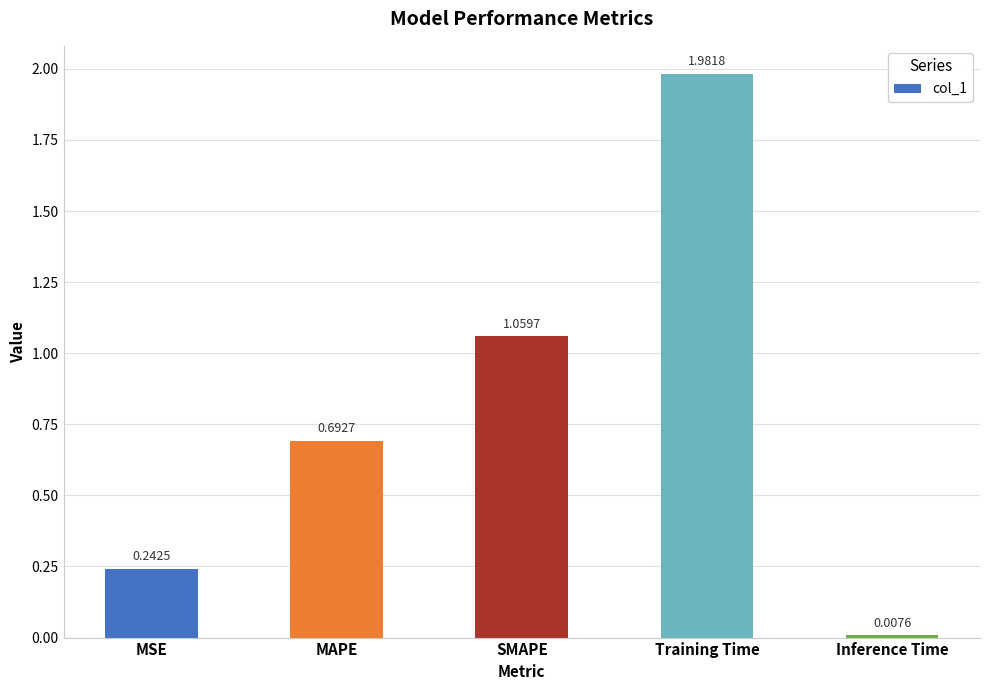

Which label corresponds to the smallest value in the chart?

Inference Time